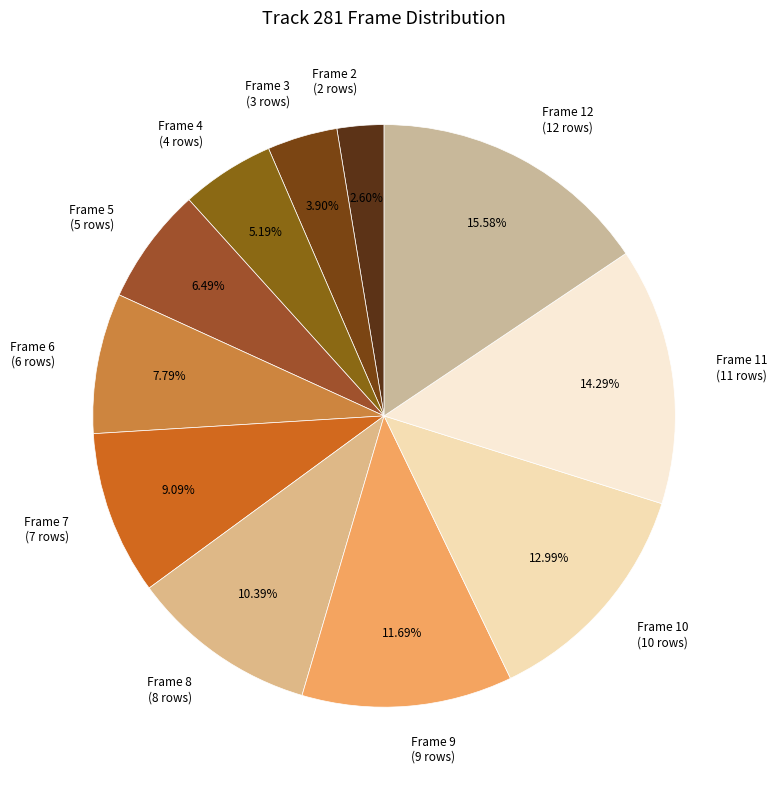

To the nearest percent, what is the average slice percentage?

9%